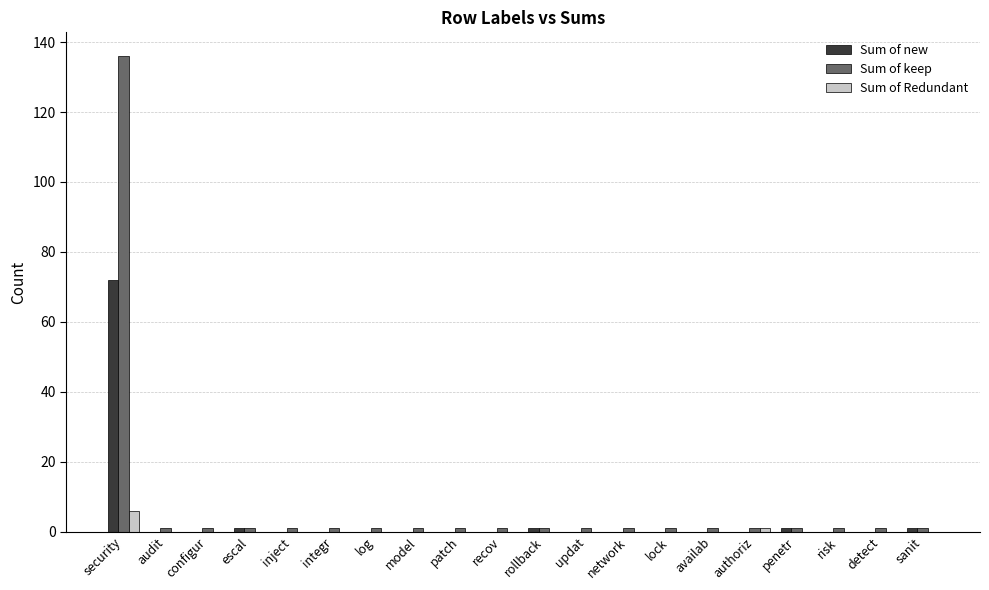

Is the value of Sum of Redundant at network greater than the value of Sum of keep at security?

No